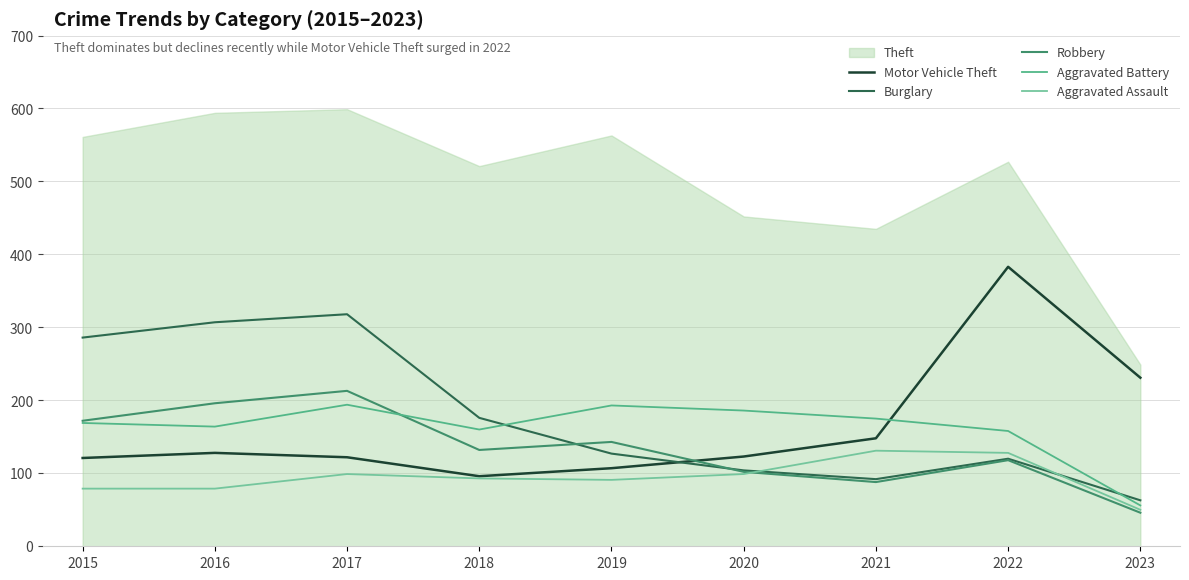

Is this an area chart (filled region under the line)?

No